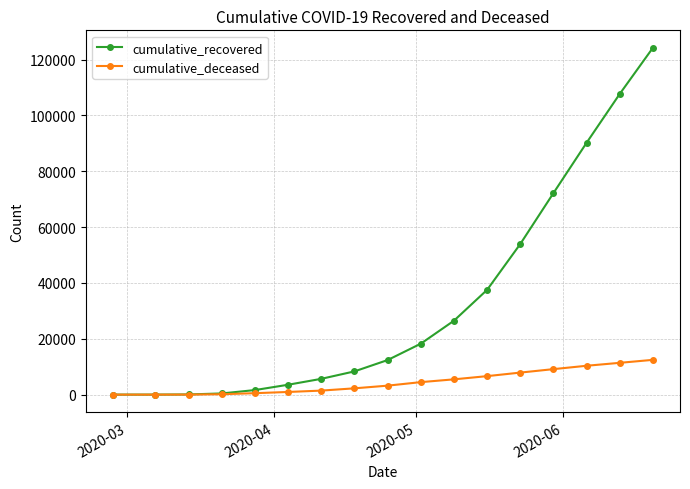

Which series has the widest spread of values?

cumulative_recovered